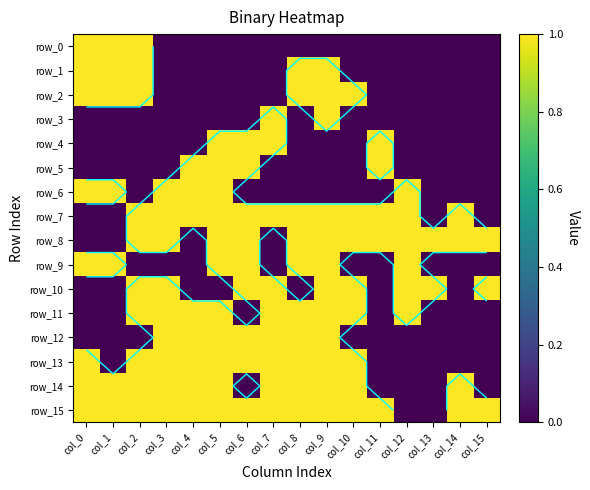

Between col_12 and col_0, which is larger?

col_0